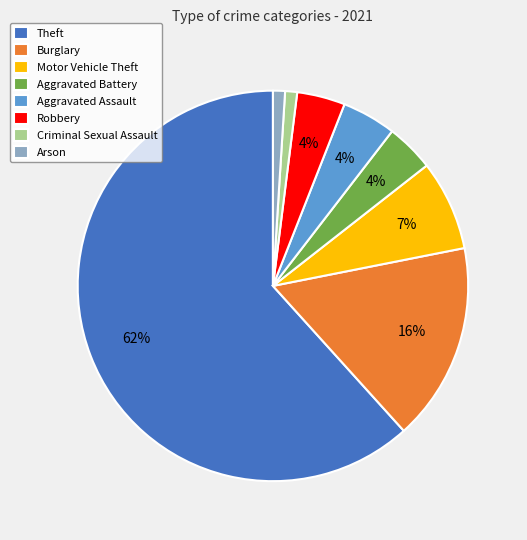

Which category has the biggest portion of the pie?

Theft